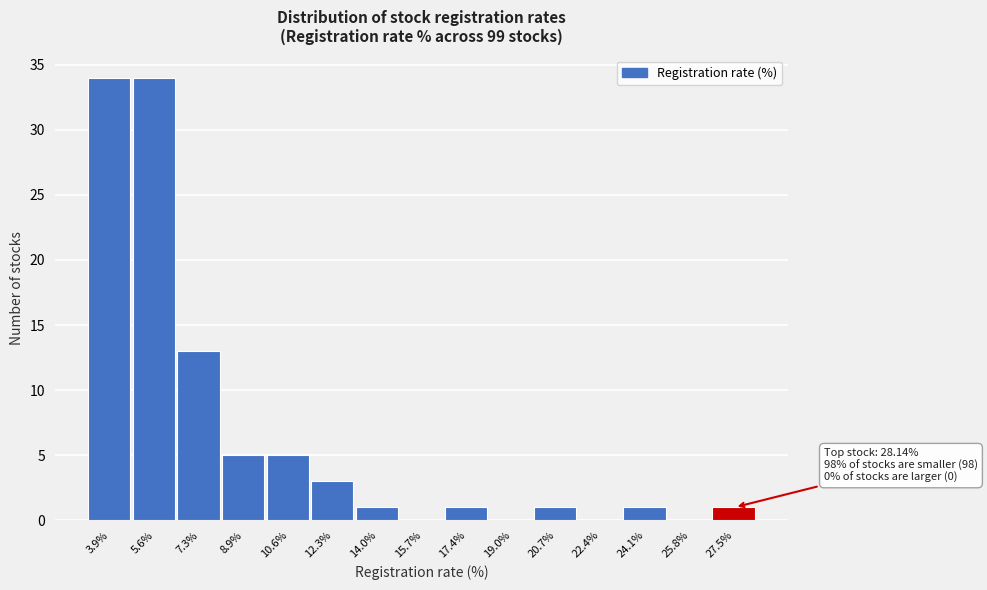

Reading right to left, extract all data points from this chart.

27.5%=1	25.8%=0	24.1%=1	22.4%=0	20.7%=1	19.0%=0	17.4%=1	15.7%=0	14.0%=1	12.3%=3	10.6%=5	8.9%=5	7.3%=13	5.6%=34	3.9%=34